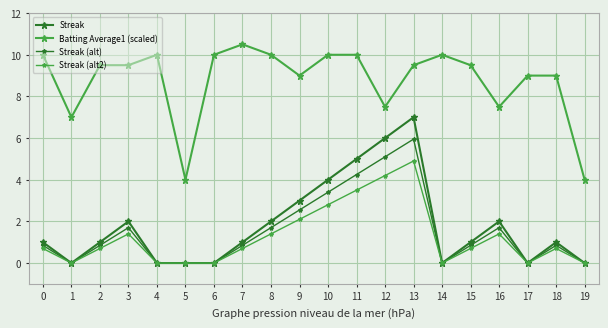

Is the value of Streak (alt2) at 14 greater than the value of Batting Average1 (scaled) at 6?

No